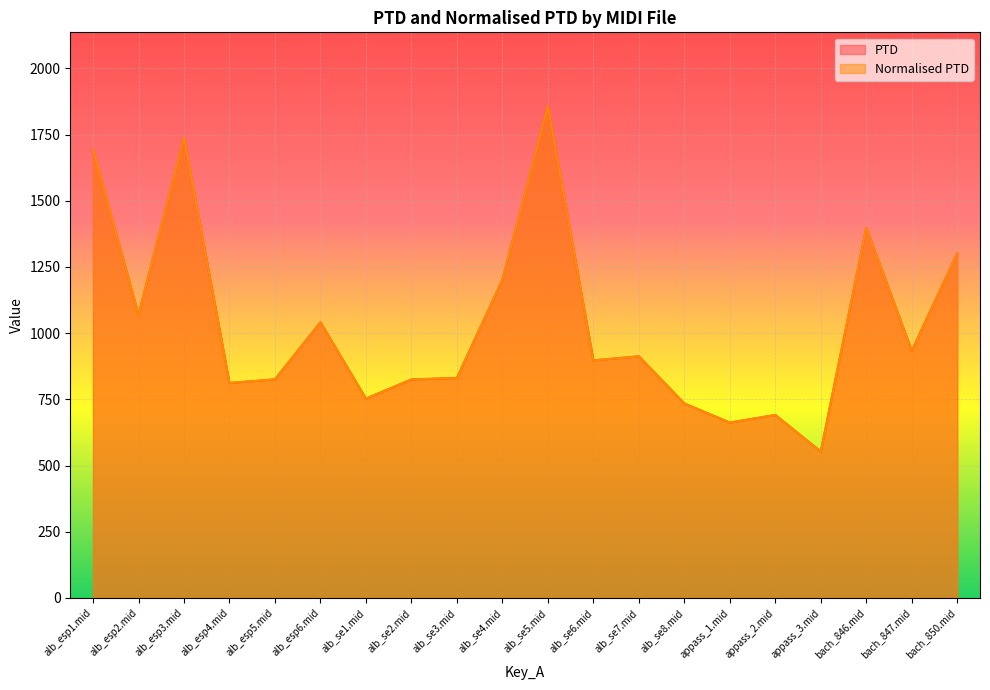

What is the label of the 3rd point from the left?

alb_esp3.mid